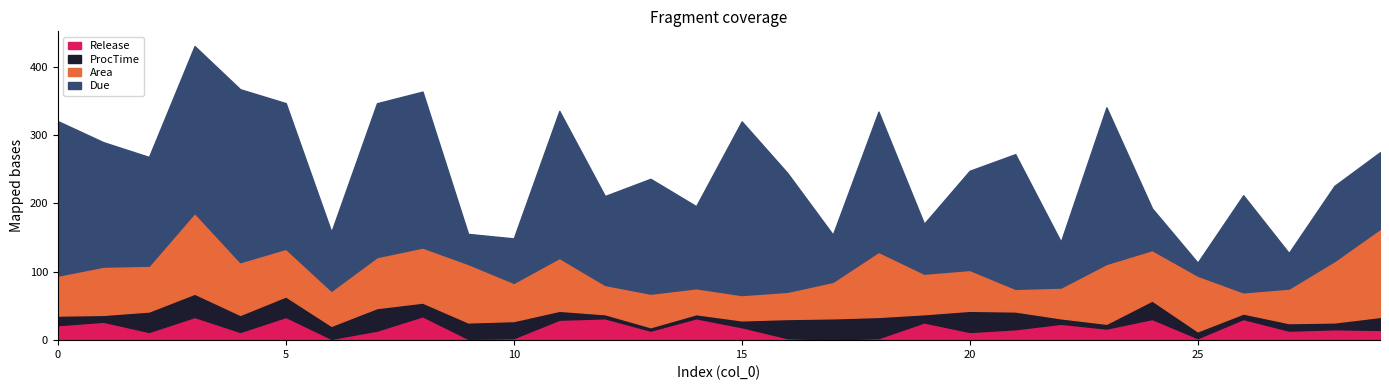

What is the difference between the highest and lowest values at 25?

78.4